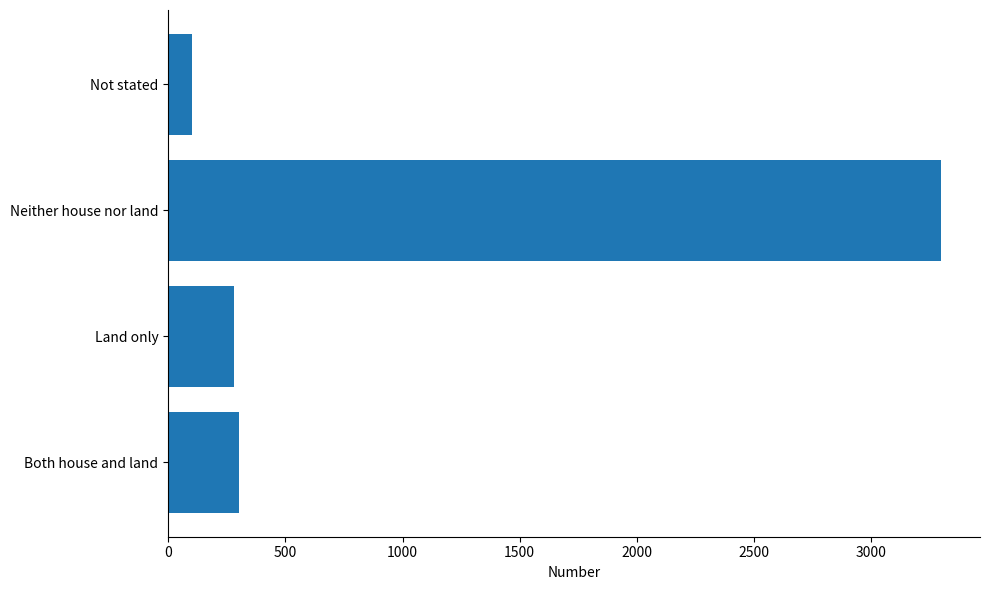

What is the approximate value at Land only?

281